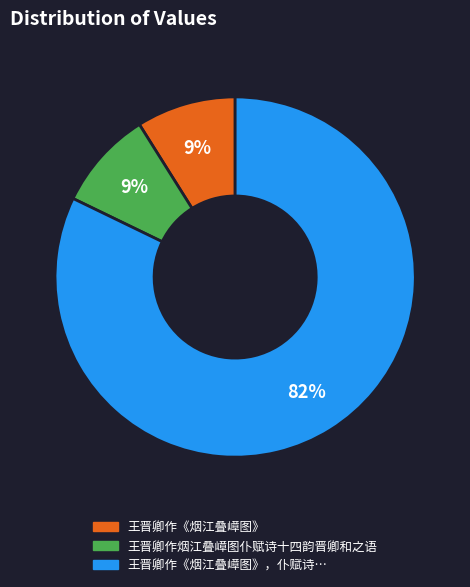

Is there a majority slice in this chart?

Yes